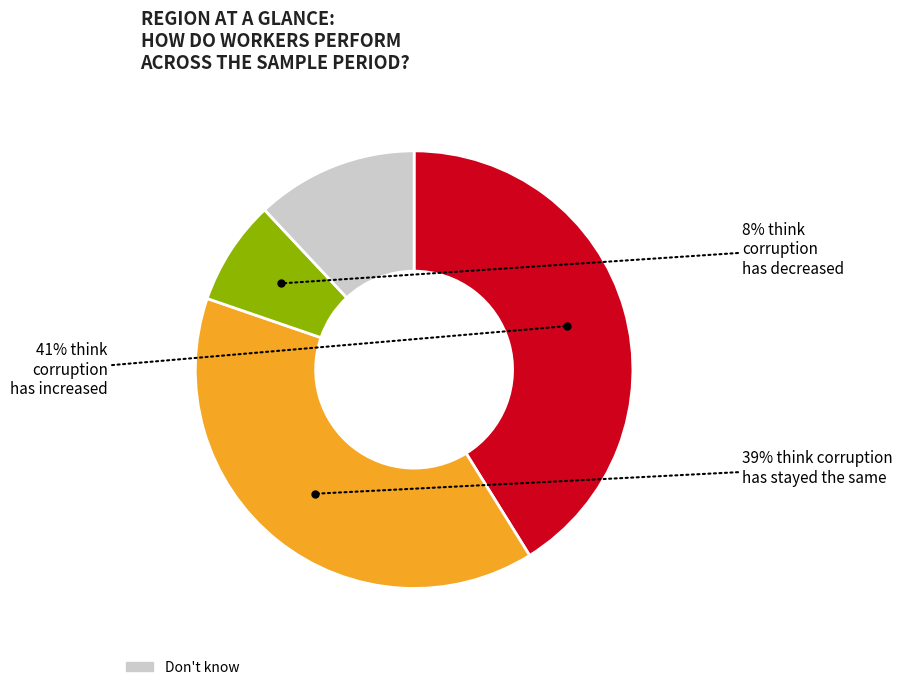

Is there any slice that represents more than half of the pie?

No